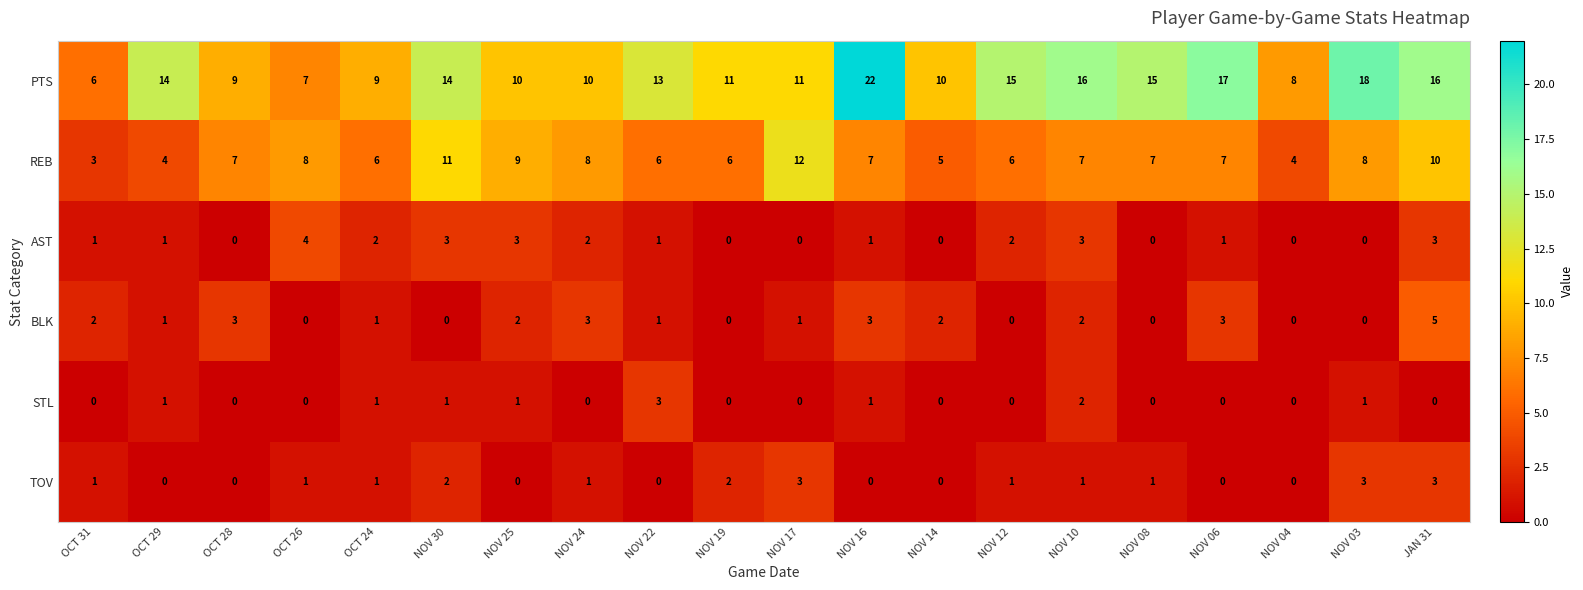

Which series changed the most between NOV 22 and NOV 08?

STL